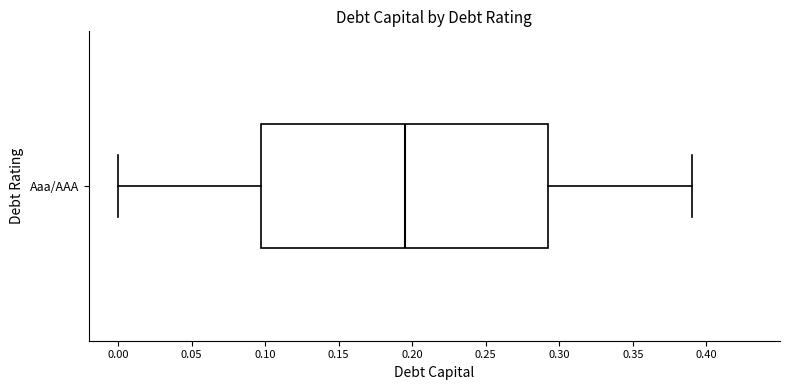

Transcribe this box plot: give where the median line is, the range the box spans, and where the two whiskers end, as read against the x-axis. The values are not printed on the chart, so give them approximately, as read against the axis.

median 0.195, box 0.100 to 0.295, whiskers 0.000 to 0.390